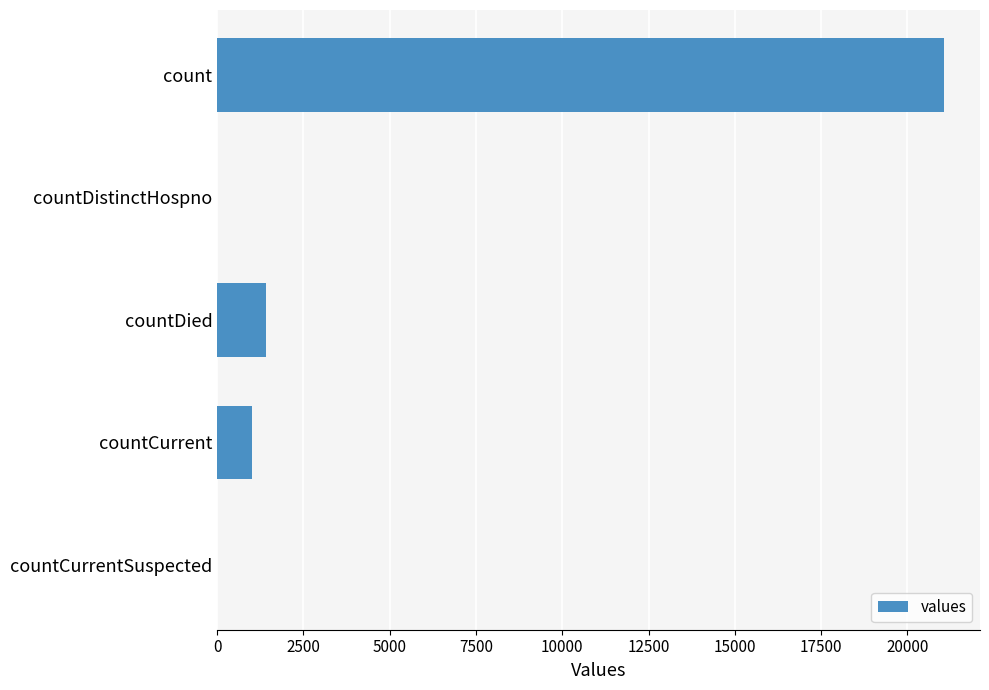

How many data points does each series have?

5